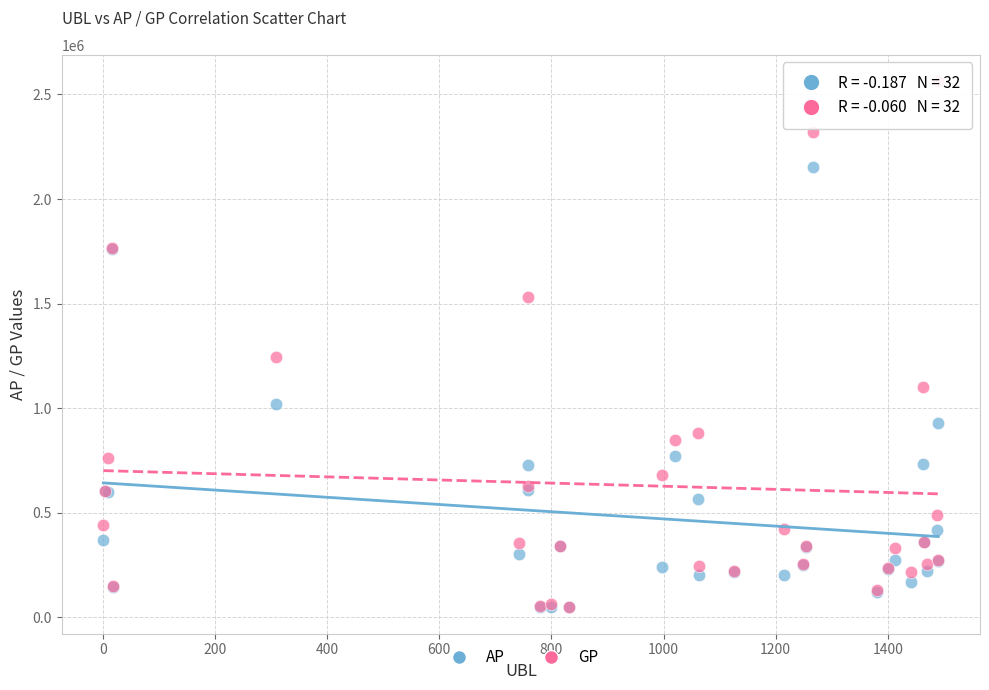

Across all series, what Y value is closest to 1305396?

1244952